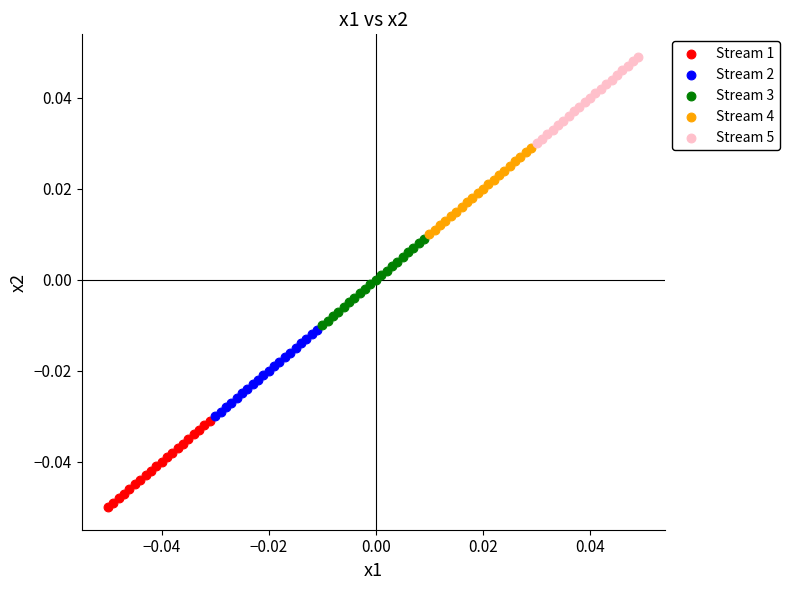

Which series reaches the maximum Y coordinate?

Stream 5